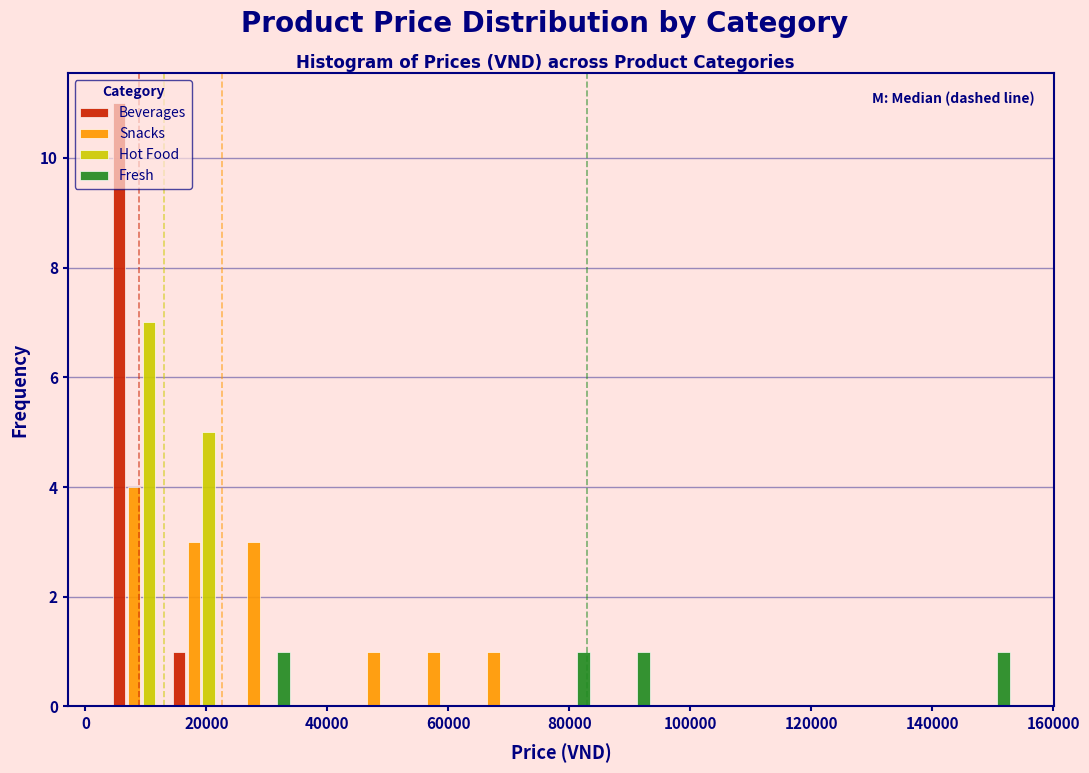

Reading left to right, transcribe this chart: for each range on the x-axis, give the height of each series' bar. Neither the bar edges nor the heights are printed on the chart, so give them approximately, as read against the axes.

4000 to 14000: Beverages=11	Snacks=4	Hot Food=7	Fresh=0
14000 to 24000: Beverages=1	Snacks=3	Hot Food=5	Fresh=0
24000 to 34000: Beverages=0	Snacks=3	Hot Food=0	Fresh=1
34000 to 44000: Beverages=0	Snacks=0	Hot Food=0	Fresh=0
44000 to 54000: Beverages=0	Snacks=1	Hot Food=0	Fresh=0
54000 to 64000: Beverages=0	Snacks=1	Hot Food=0	Fresh=0
64000 to 74000: Beverages=0	Snacks=1	Hot Food=0	Fresh=0
74000 to 84000: Beverages=0	Snacks=0	Hot Food=0	Fresh=1
84000 to 94000: Beverages=0	Snacks=0	Hot Food=0	Fresh=1
94000 to 104000: Beverages=0	Snacks=0	Hot Food=0	Fresh=0
104000 to 114000: Beverages=0	Snacks=0	Hot Food=0	Fresh=0
114000 to 124000: Beverages=0	Snacks=0	Hot Food=0	Fresh=0
124000 to 134000: Beverages=0	Snacks=0	Hot Food=0	Fresh=0
134000 to 144000: Beverages=0	Snacks=0	Hot Food=0	Fresh=0
144000 to 154000: Beverages=0	Snacks=0	Hot Food=0	Fresh=1